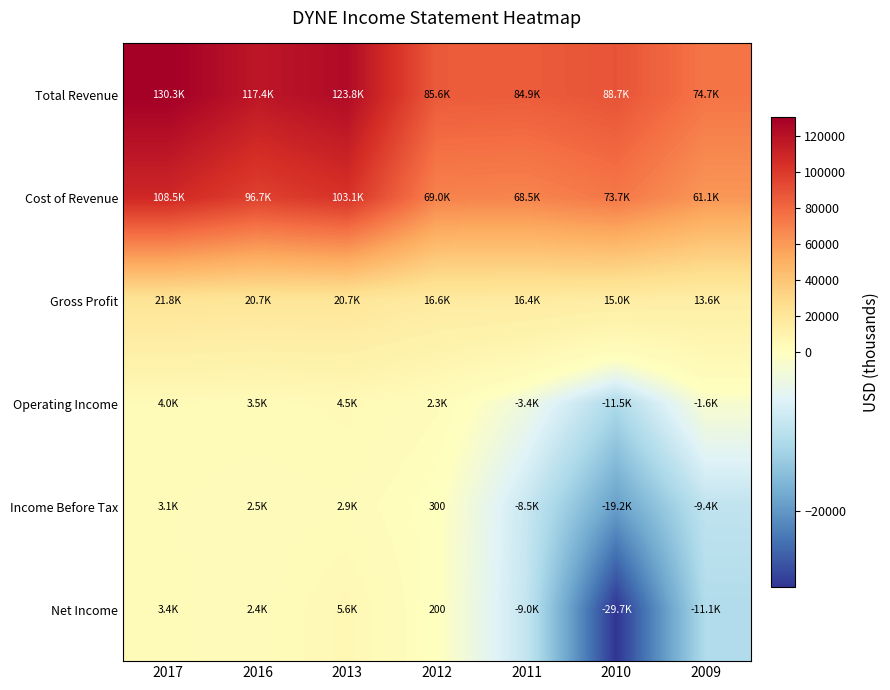

At which category is the sum across all series the highest?

2017